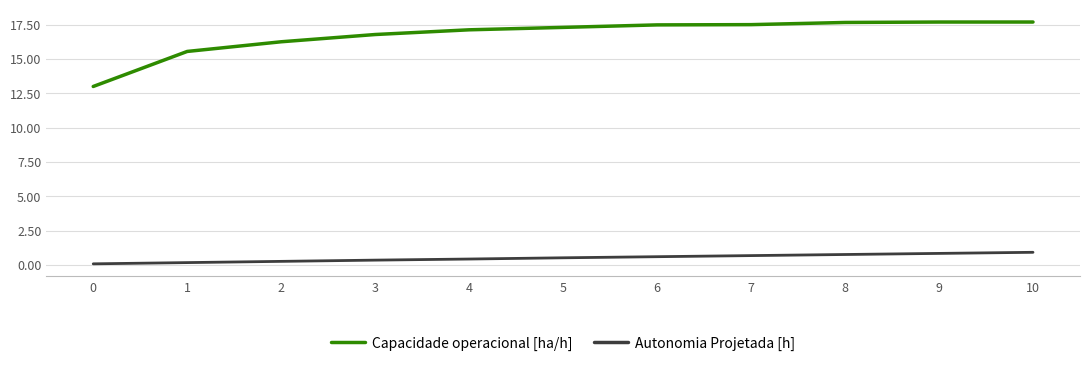

What is the sum of the Capacidade operacional [ha/h] values at 2 and 7?

33.8